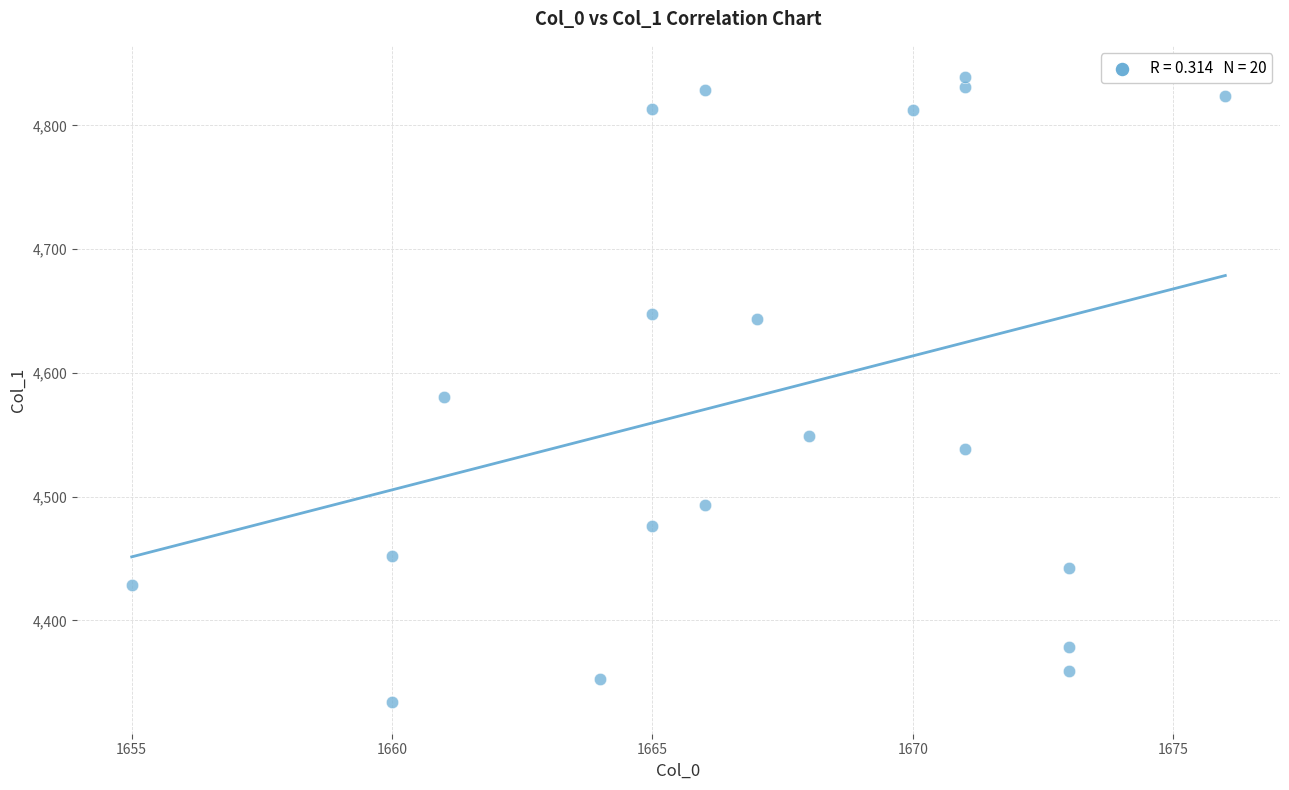

What is the range of Y values (max minus min)?

505.3